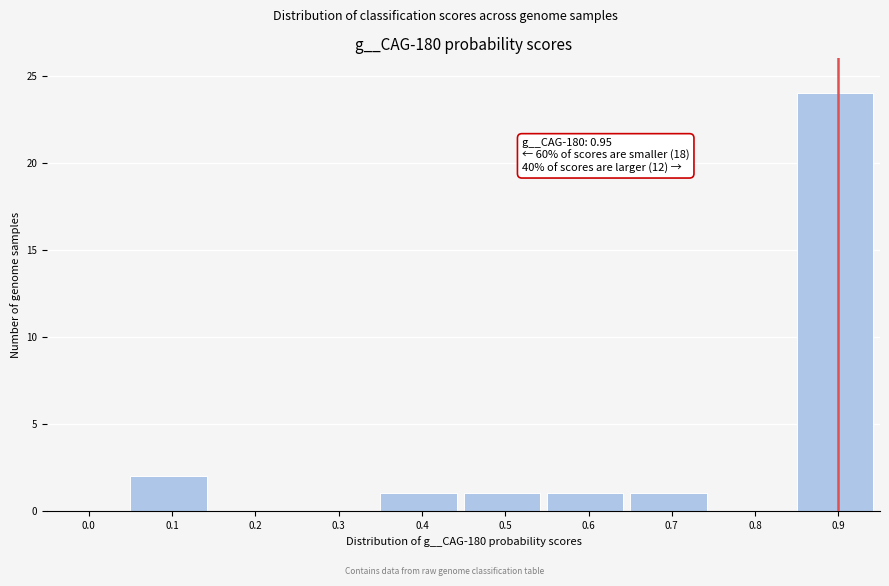

What is the sum of all values?

30